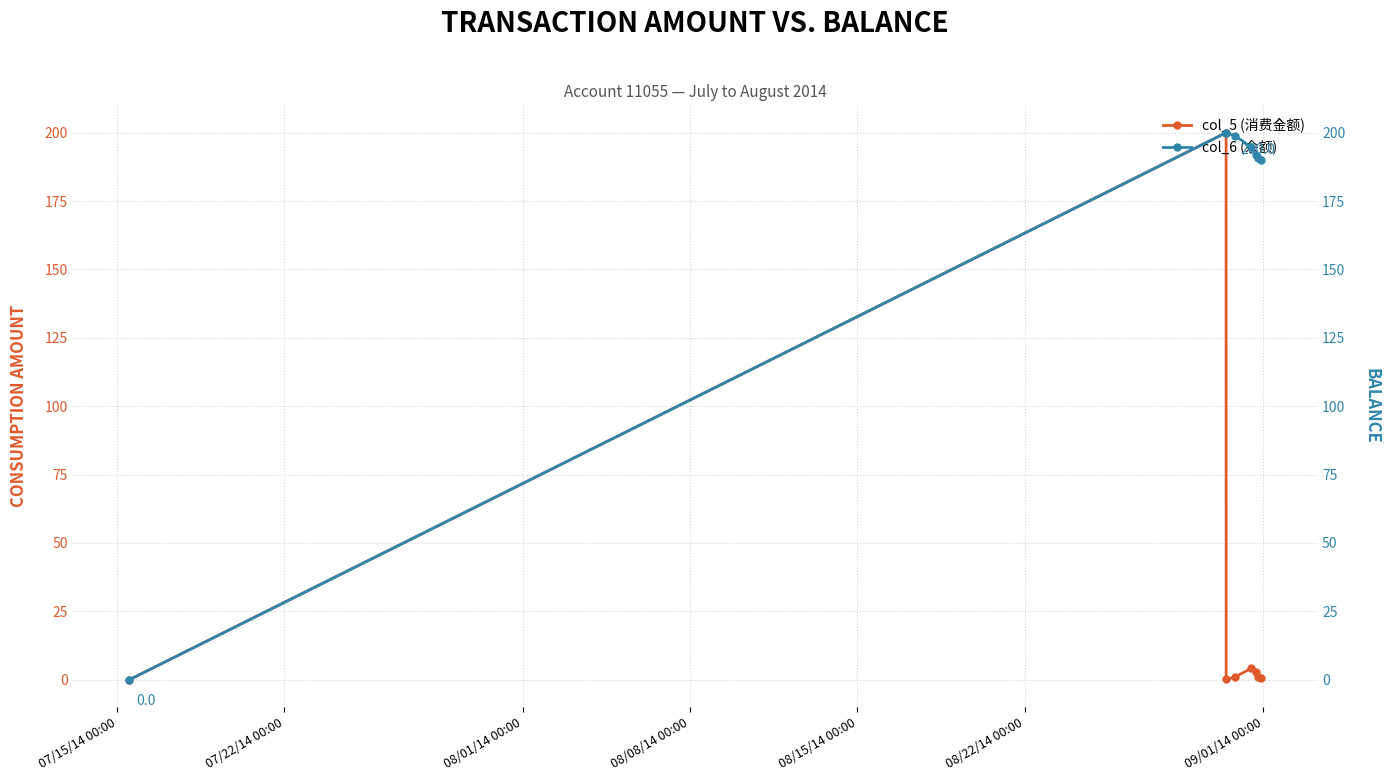

Which series has the largest range (max minus min)?

col_5 (消费金额)